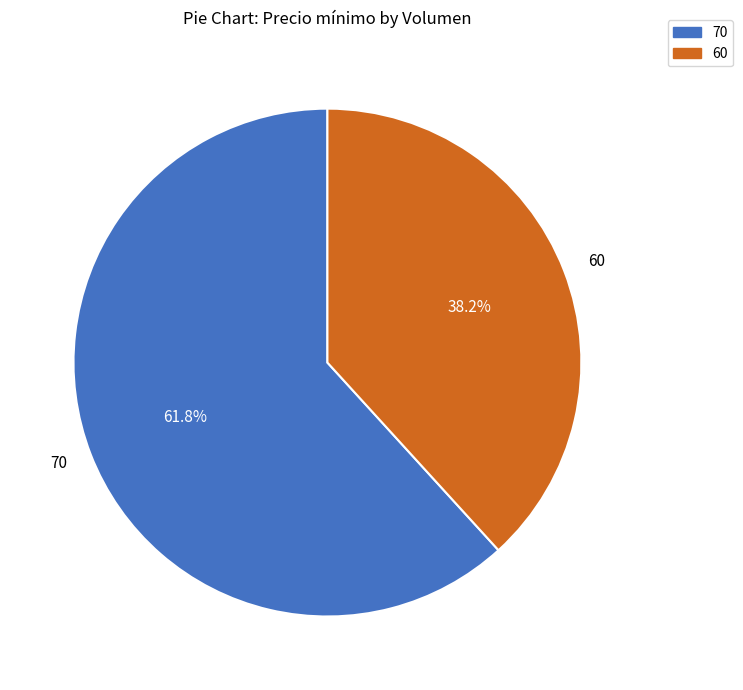

Count the number of slices in the pie.

2